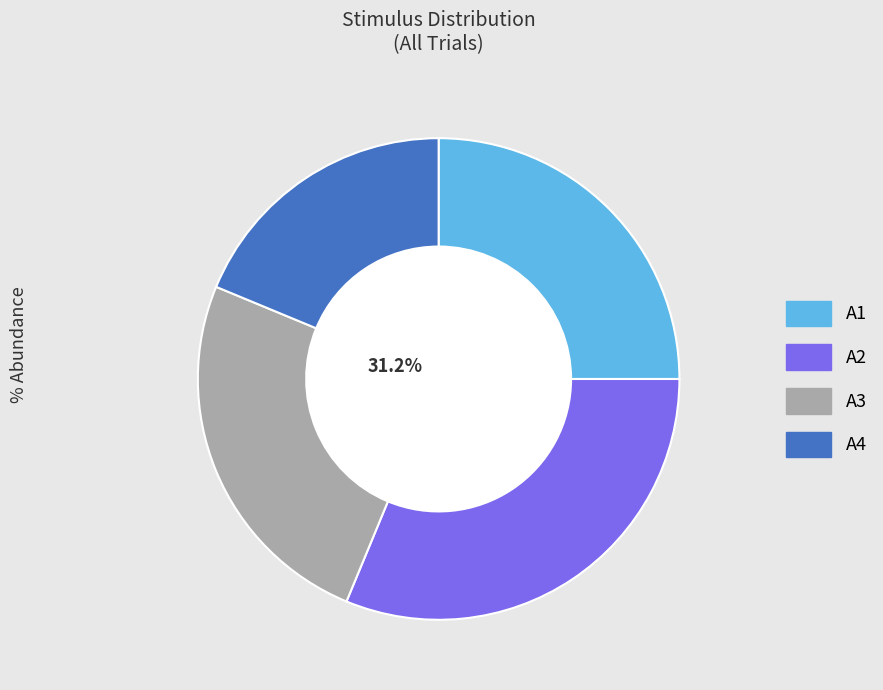

To the nearest percent, what is the average slice percentage?

25%